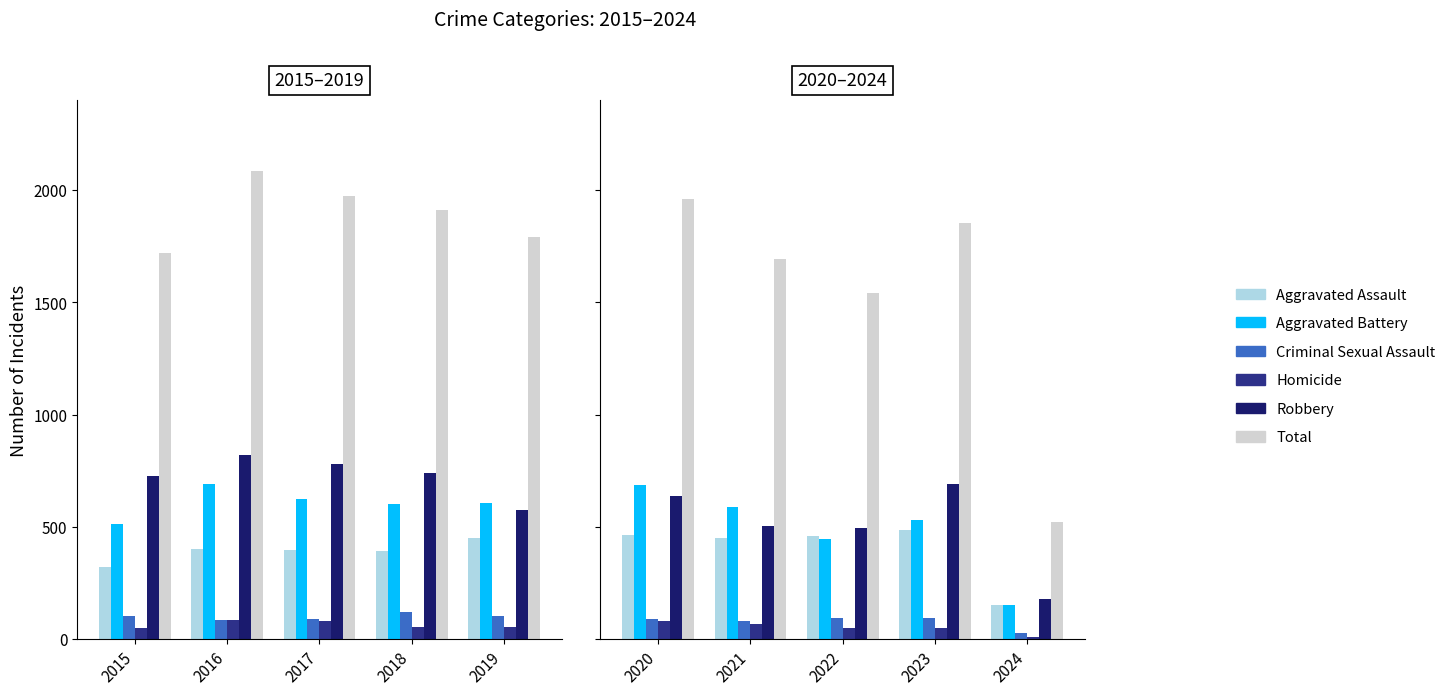

The Robbery series shows 300 at 2023. True or false?

False